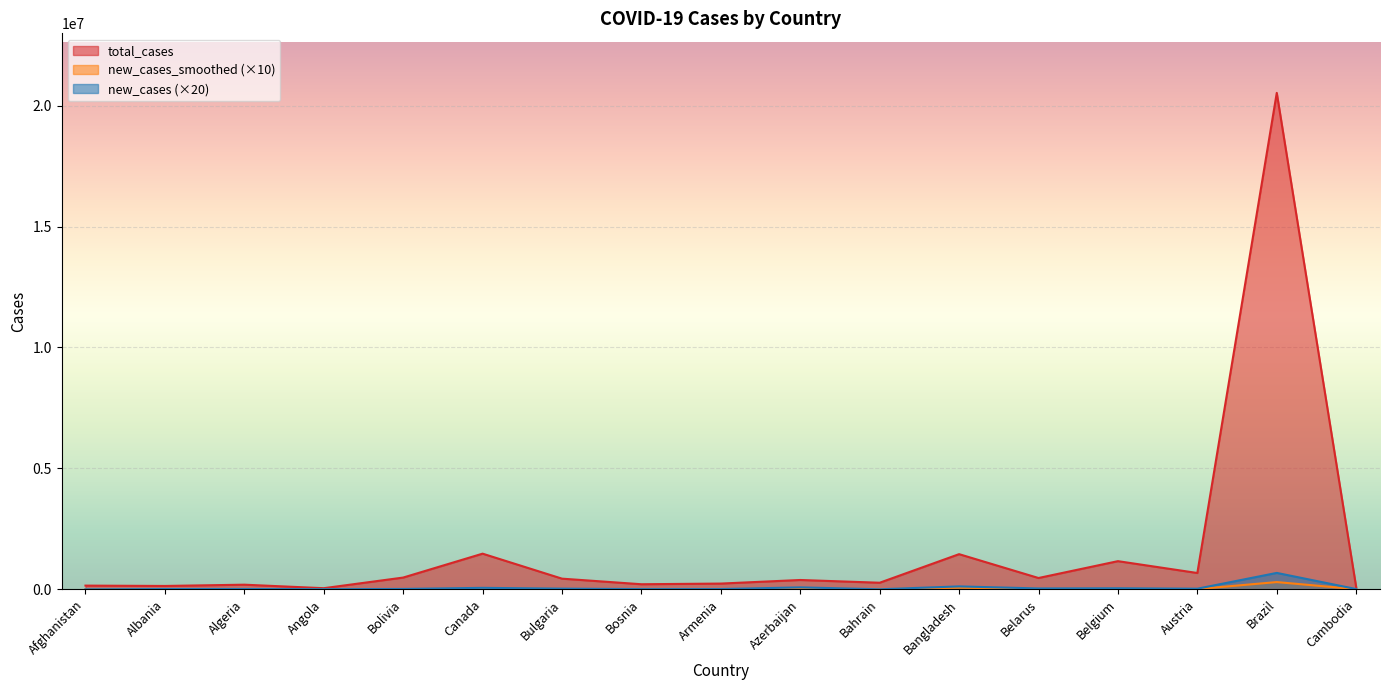

Which series has the widest spread of values?

total_cases